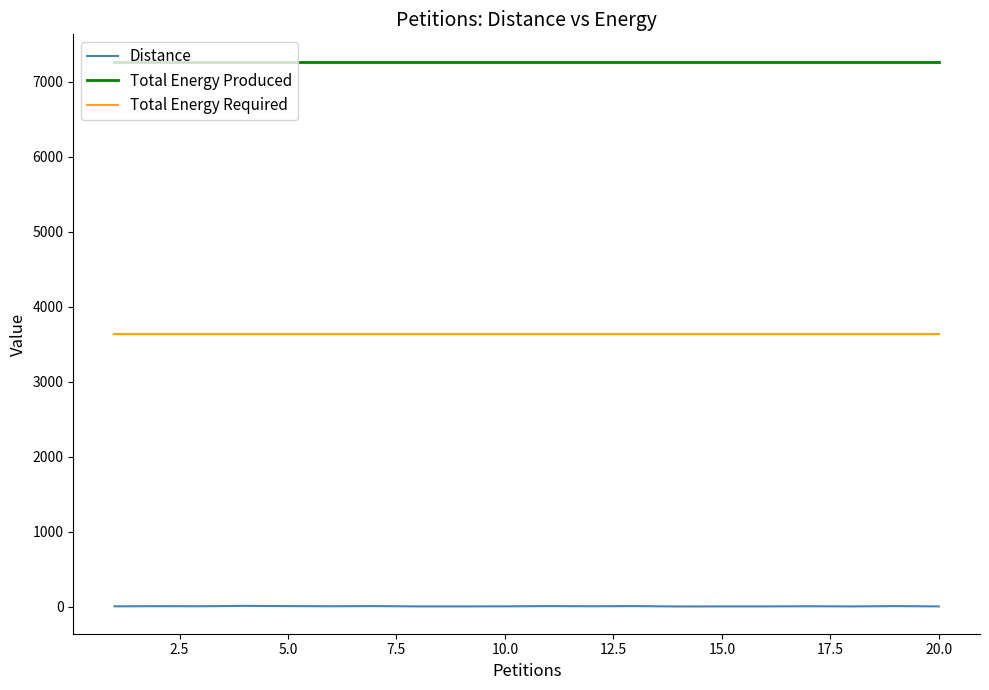

Which series has the largest total across all categories?

Total Energy Produced